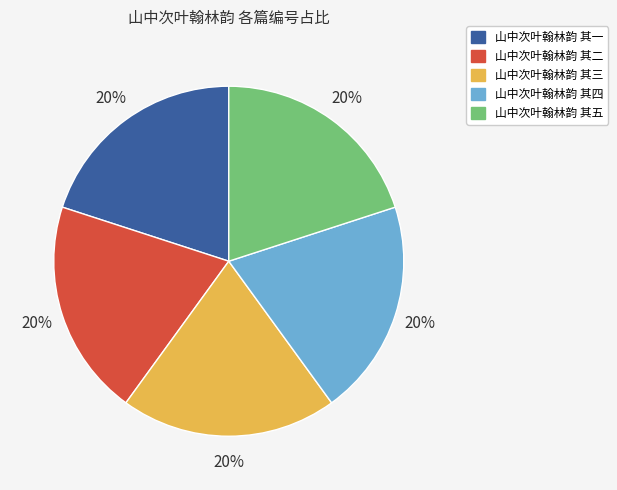

Do 山中次叶翰林韵 其五 and 山中次叶翰林韵 其四 together represent more than half of the pie?

No